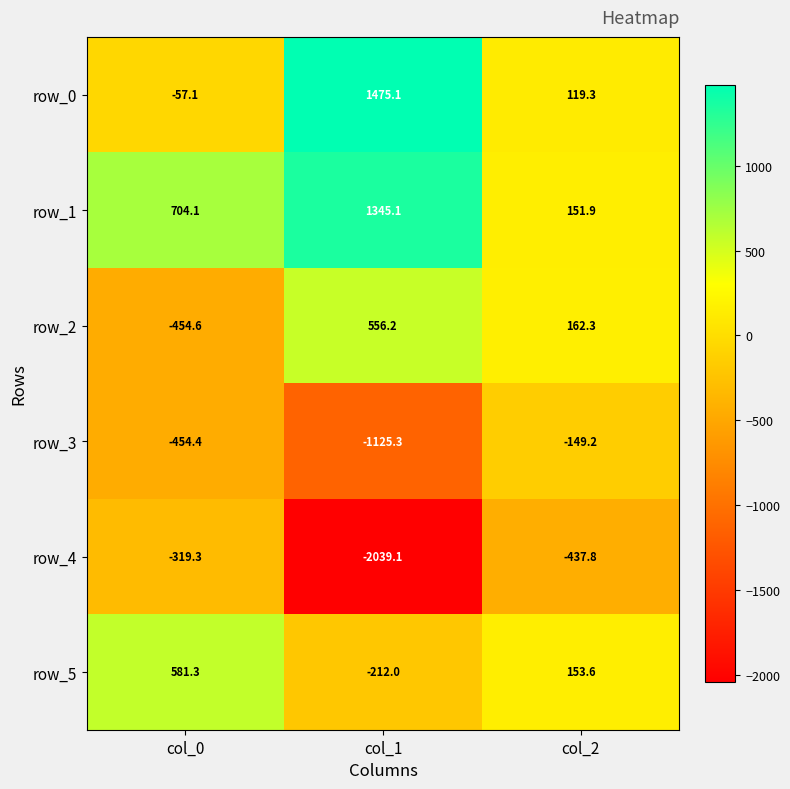

What is the difference between the highest and lowest values at col_0?

1158.7